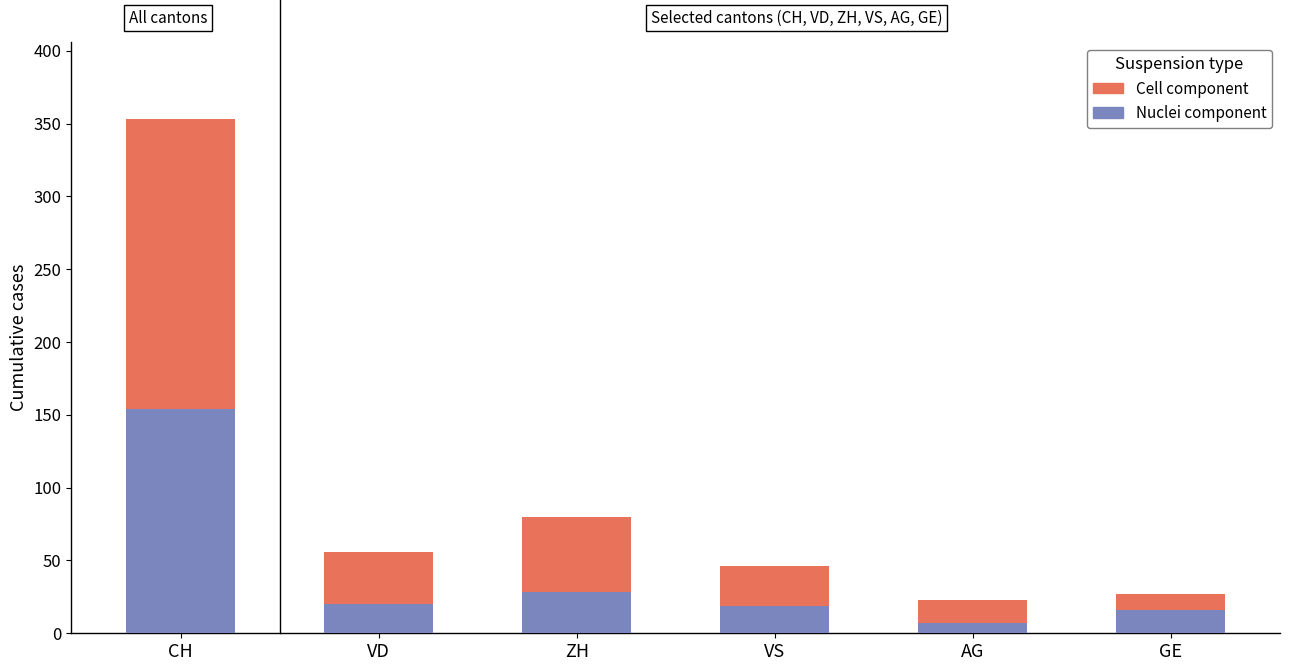

What are all the series names shown in the legend?

Cell component, Nuclei component